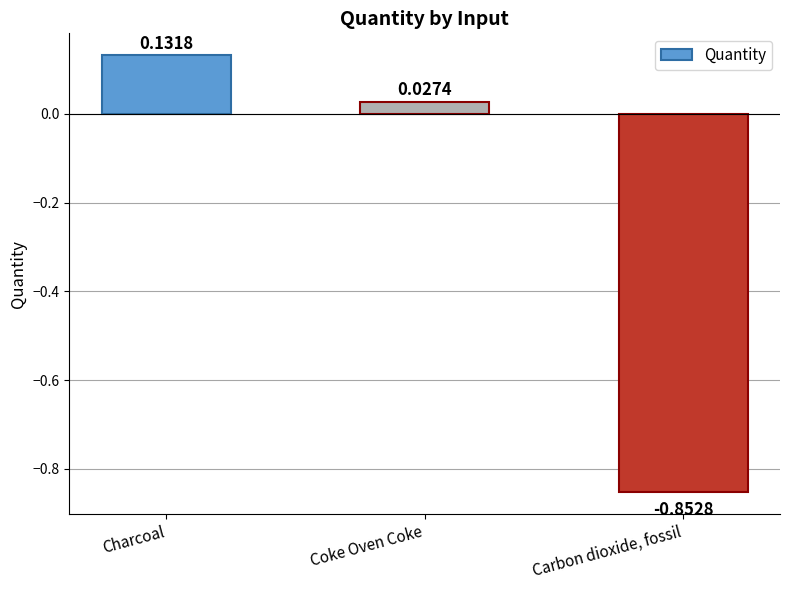

Count the number of categories in the chart.

3